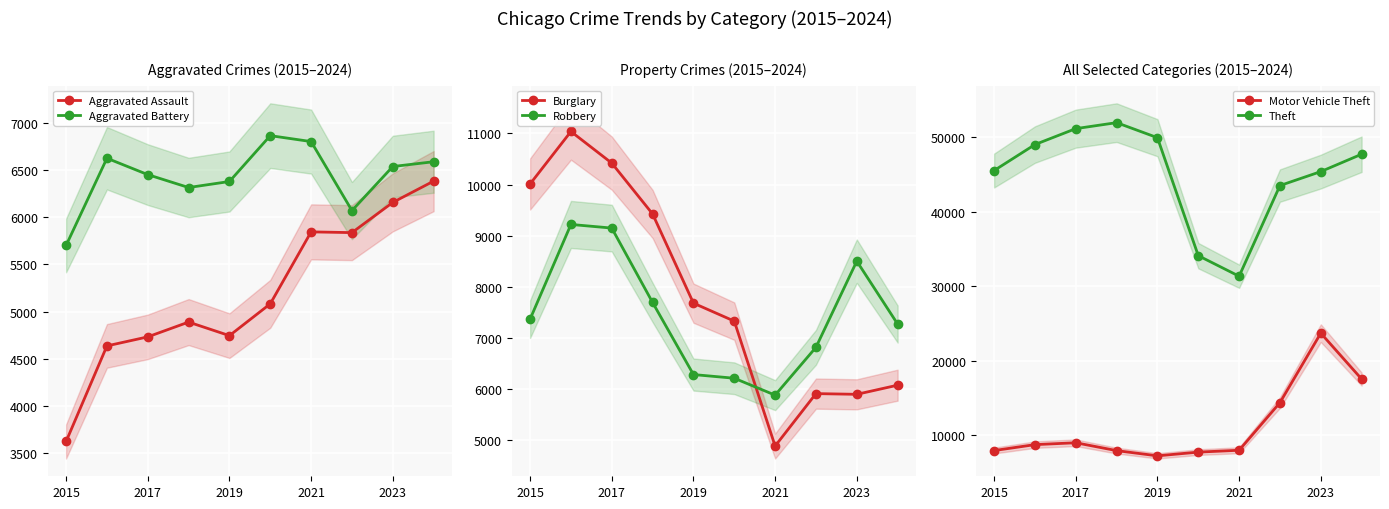

Which category has the lowest value in the Aggravated Battery series?

2015